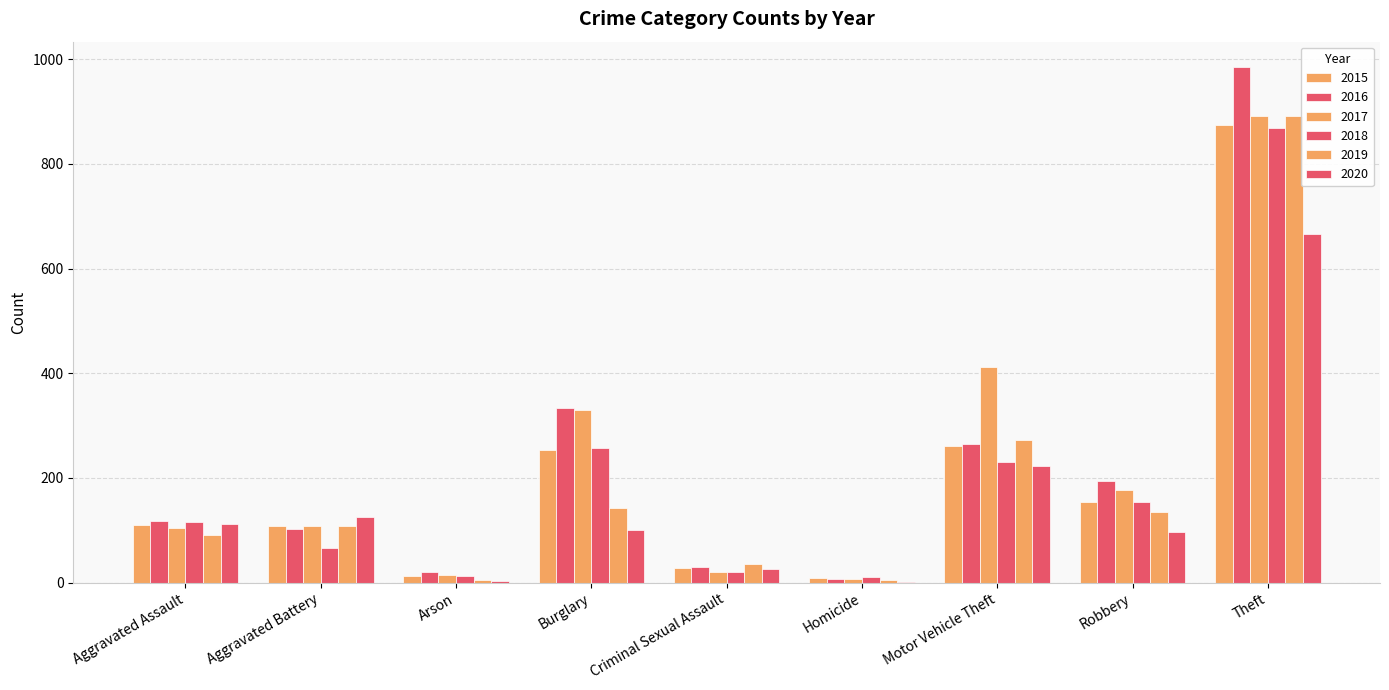

What is the lowest value of the 2019 series?

5